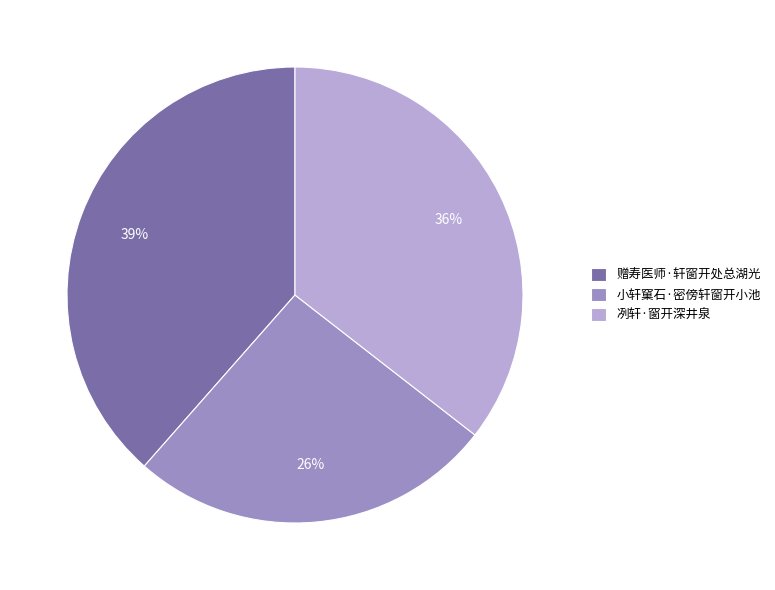

What is the ratio of the value at 赠寿医师·轩窗开处总湖光 to the value at 小轩窠石·密傍轩窗开小池?

1.5